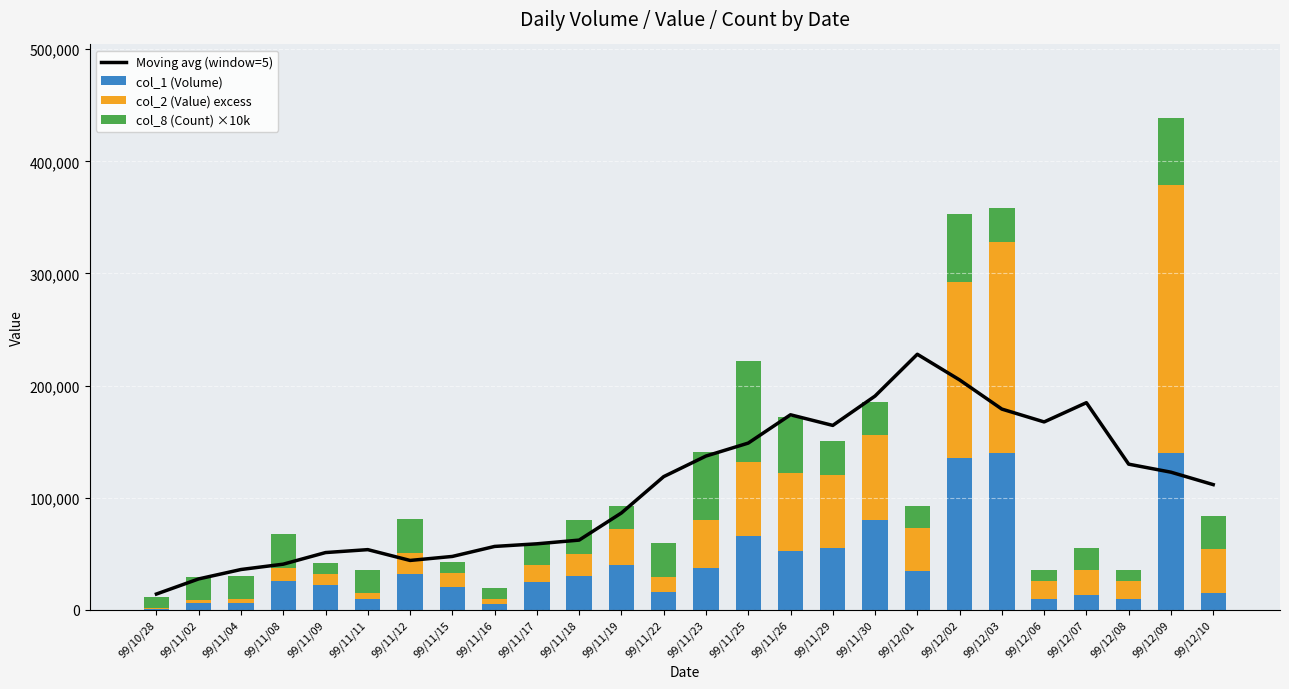

Reading left to right, transcribe all the data shown in this chart.

Moving avg (window=5): 14046	27536	35916	40682	51028	53646	44006	47576	56496	58840	62150	86366	118774	137126	148688	173938	164462	190644	227932	205050	179020	167570	184734	129894	122734	111644
col_1 (Volume): 1000	6000	6000	26000	22000	10000	32000	20000	5000	25000	30000	40000	16000	37000	66000	52000	55000	80000	35000	135000	140000	10000	13000	10000	140000	15000
col_2 (Value) excess: 570	2950	3710	11450	9900	5400	18680	12800	4250	14750	20000	32400	13350	43330	65790	69760	65210	75600	37950	157700	188200	15800	22450	15700	238520	39000
col_8 (Count) ×10k: 10000	20000	20000	30000	10000	20000	30000	10000	10000	20000	30000	20000	30000	60000	90000	50000	30000	30000	20000	60000	30000	10000	20000	10000	60000	30000